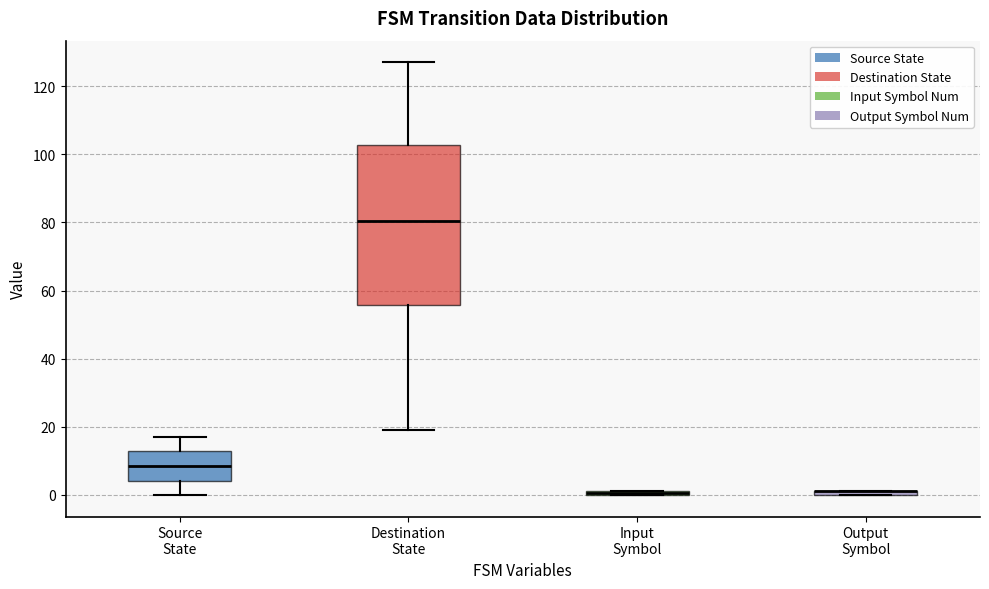

Where is the upper edge of the box for Destination State on the y-axis? The values are not printed on the chart, so give them approximately, as read against the axis.

102